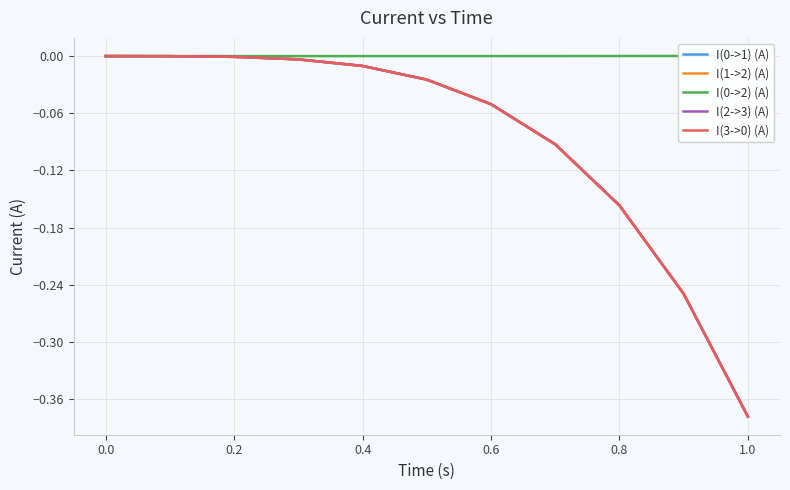

Is the value of I(2->3) (A) at 0.8 greater than the value of I(1->2) (A) at 9?

Yes